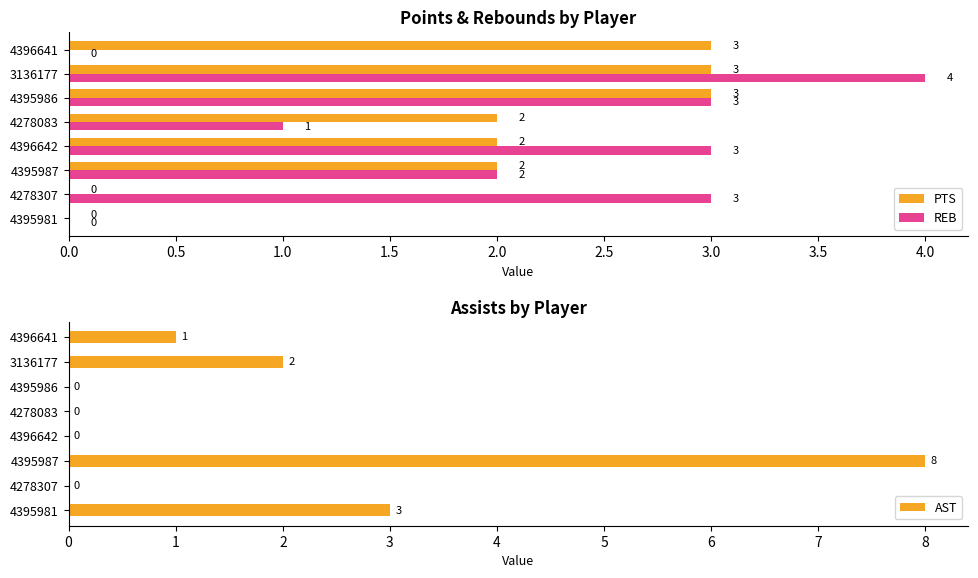

Is it true that PTS equals 2 at 4278307?

False